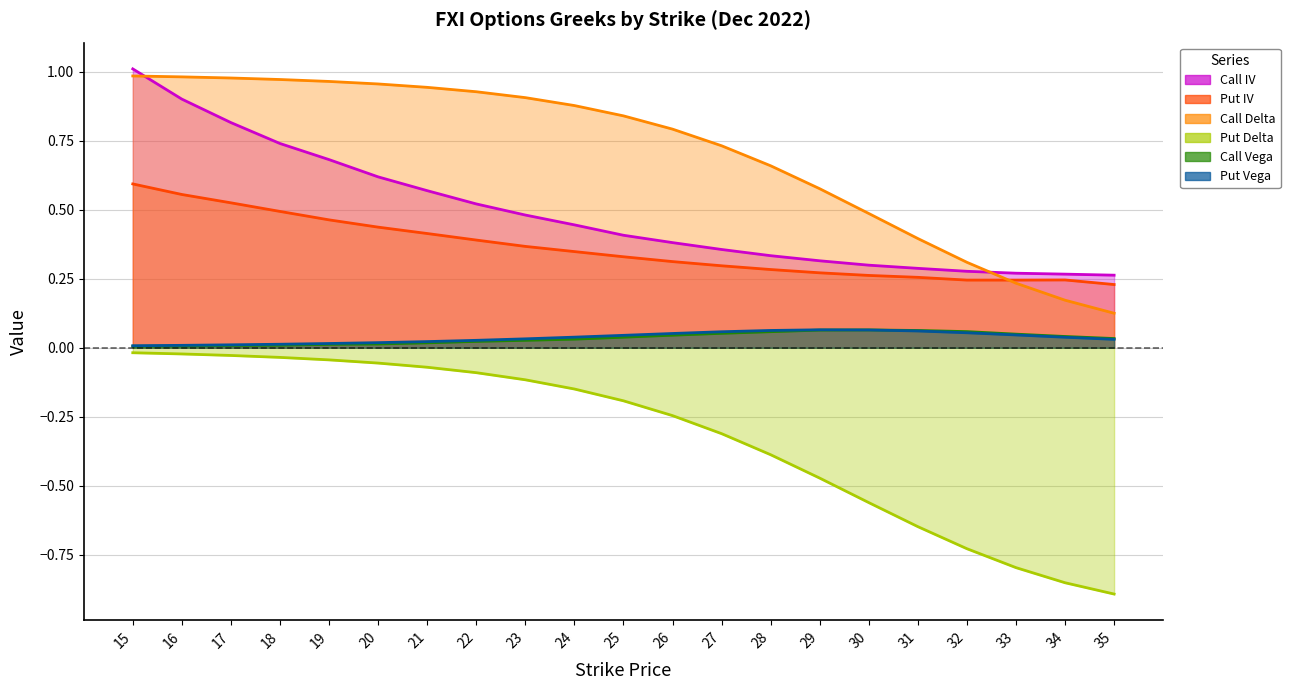

Reading left to right, list all the values displayed in this chart.

Call IV: 1.0	0.9	0.8	0.7	0.7	0.6	0.6	0.5	0.5	0.4	0.4	0.4	0.4	0.3	0.3	0.3	0.3	0.3	0.3	0.3	0.3
Put IV: 0.6	0.6	0.5	0.5	0.5	0.4	0.4	0.4	0.4	0.3	0.3	0.3	0.3	0.3	0.3	0.3	0.3	0.2	0.2	0.2	0.2
Call Delta: 1.0	1.0	1.0	1.0	1.0	1.0	0.9	0.9	0.9	0.9	0.8	0.8	0.7	0.7	0.6	0.5	0.4	0.3	0.2	0.2	0.1
Put Delta: -0.0	-0.0	-0.0	-0.0	-0.0	-0.1	-0.1	-0.1	-0.1	-0.1	-0.2	-0.2	-0.3	-0.4	-0.5	-0.6	-0.6	-0.7	-0.8	-0.9	-0.9
Call Vega: 0.0	0.0	0.0	0.0	0.0	0.0	0.0	0.0	0.0	0.0	0.0	0.0	0.1	0.1	0.1	0.1	0.1	0.1	0.0	0.0	0.0
Put Vega: 0.0	0.0	0.0	0.0	0.0	0.0	0.0	0.0	0.0	0.0	0.0	0.1	0.1	0.1	0.1	0.1	0.1	0.1	0.0	0.0	0.0